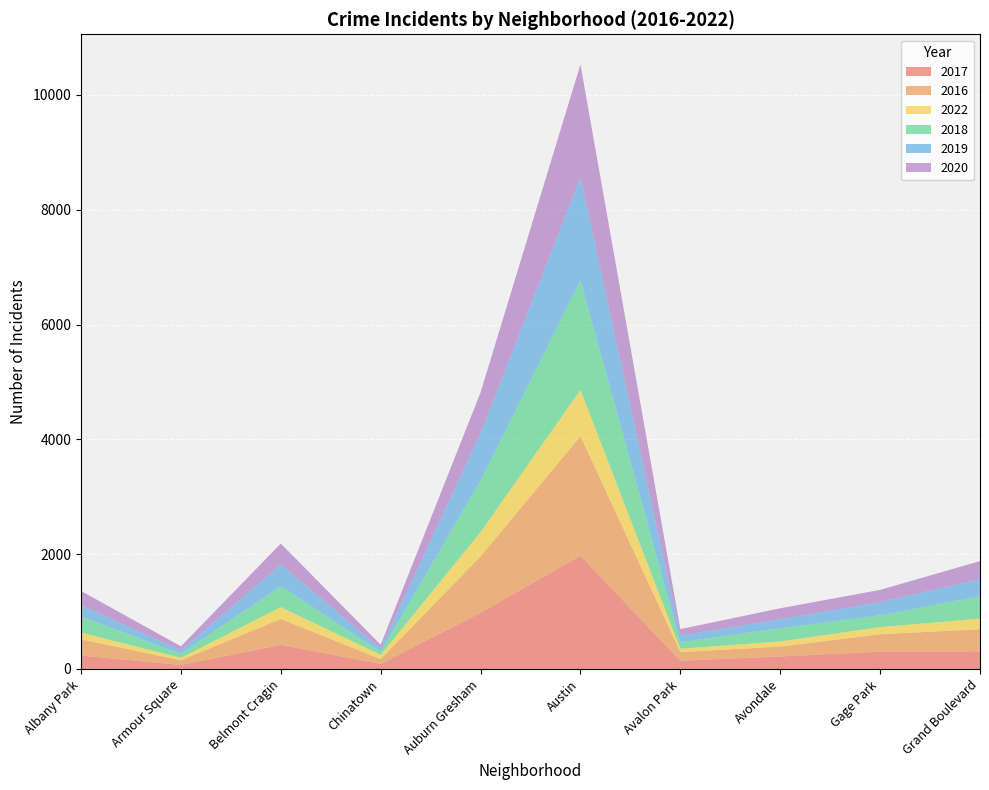

Reading left to right, extract all data points from this chart.

2017: 234	69	420	88	978	1971	143	218	301	308
2016: 282	83	451	84	983	2086	151	172	304	384
2022: 117	42	206	74	424	804	58	89	125	185
2018: 281	69	368	52	898	1911	115	233	204	388
2019: 199	61	375	61	826	1792	114	156	232	301
2020: 246	70	365	63	708	1967	113	189	212	313